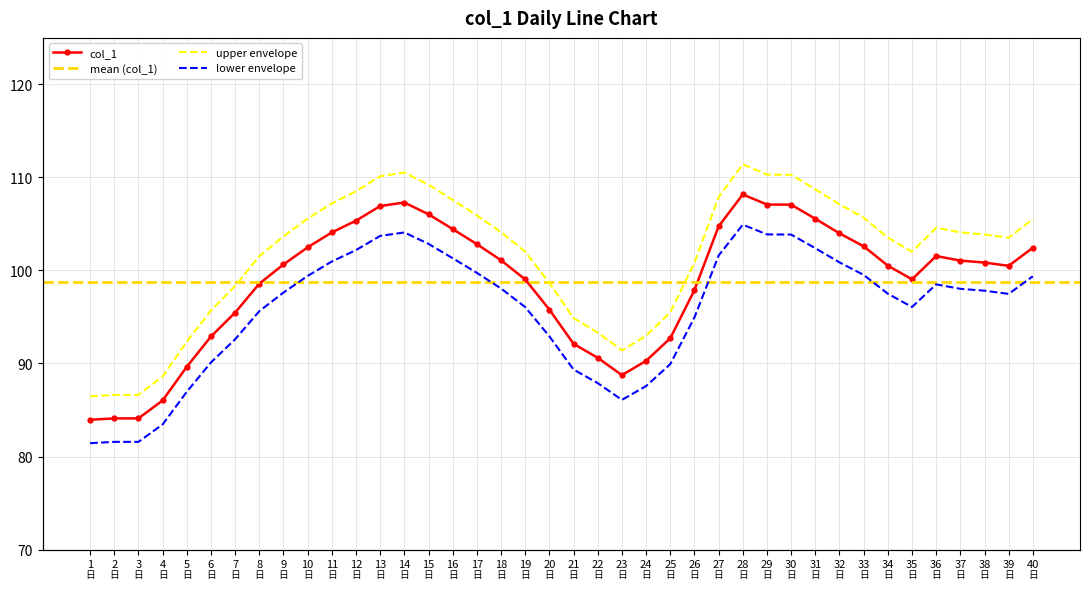

How many lines are shown in the chart?

1